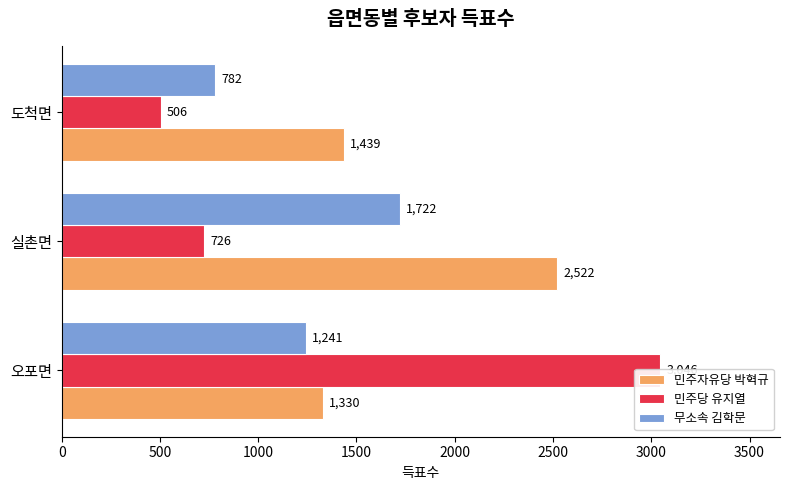

Between 오포면 and 도척면, which is larger?

도척면